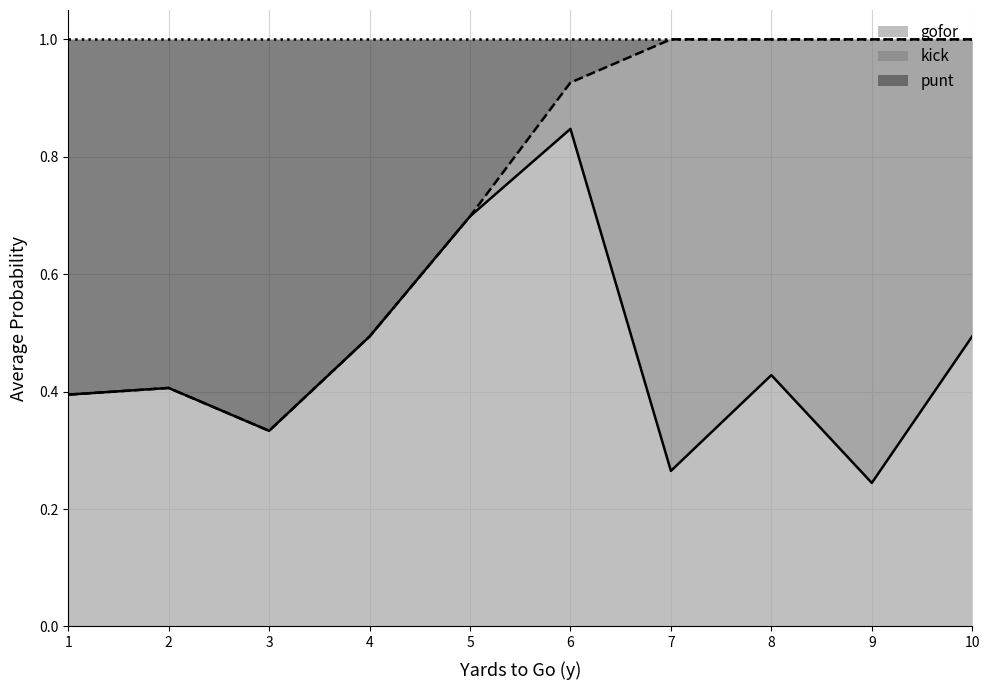

The value of gofor at 10 is 0.5. True or false?

True